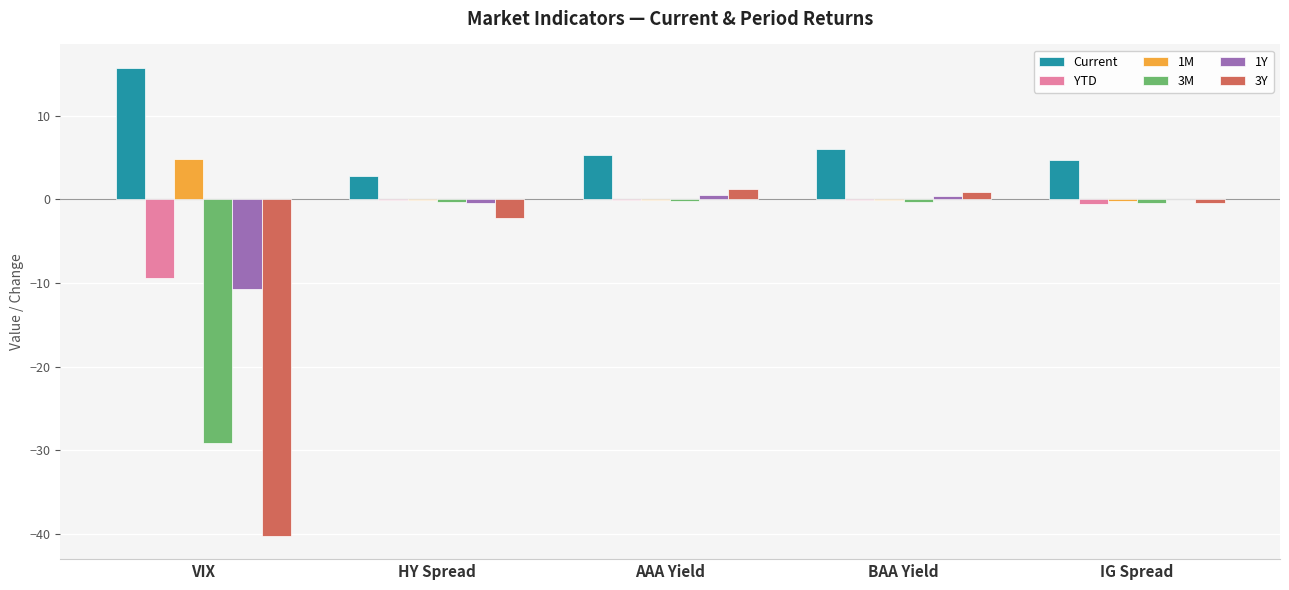

True or false: 1M has a value of 4.9 at VIX.

True